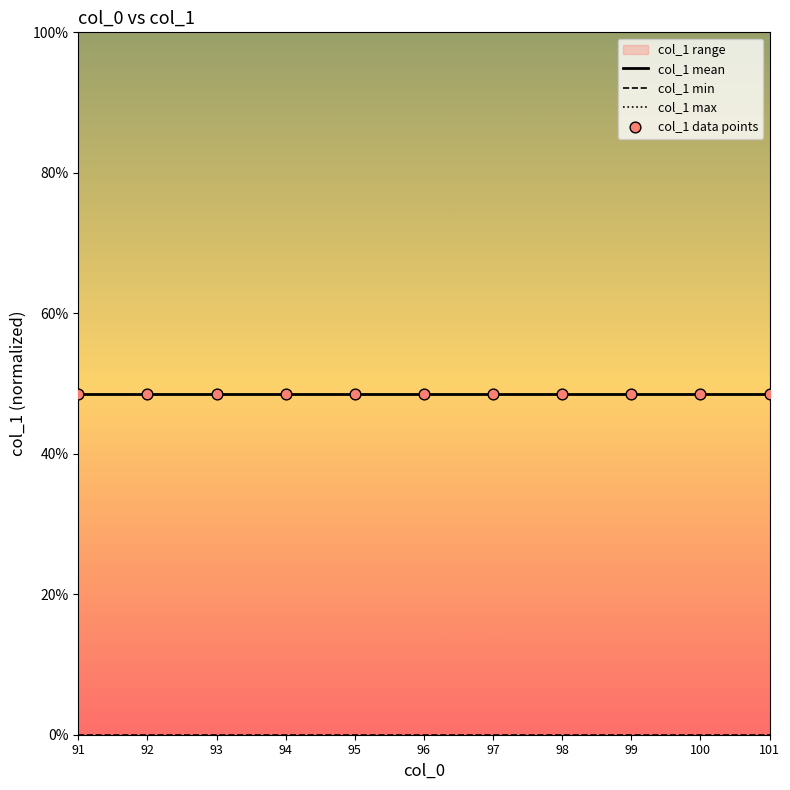

Which series contains the lowest Y value?

col_1 min